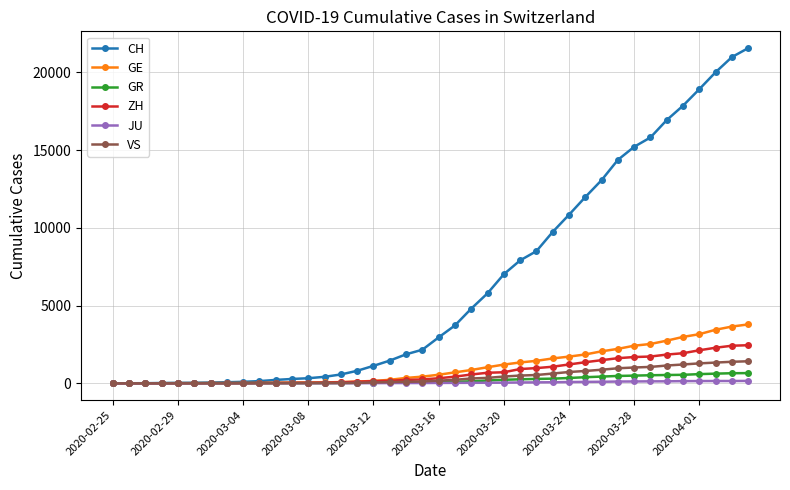

At how many categories does at least one series exceed 16274?

6